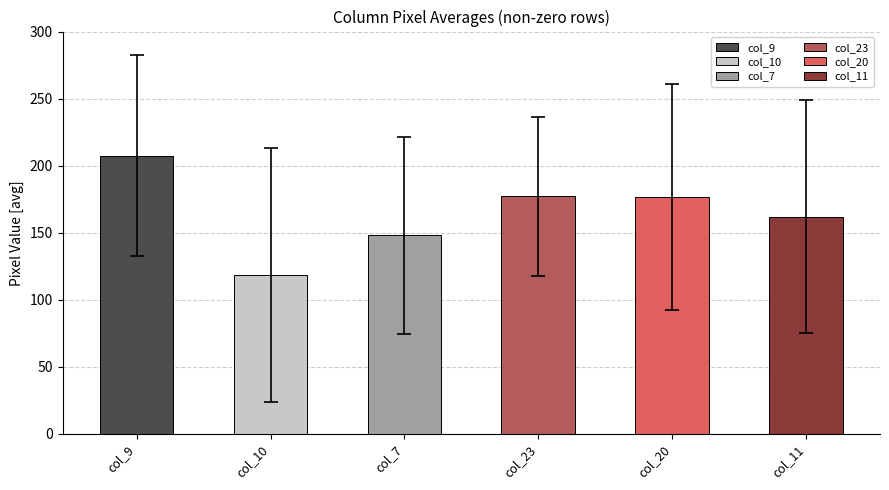

Does the chart contain any negative values?

No